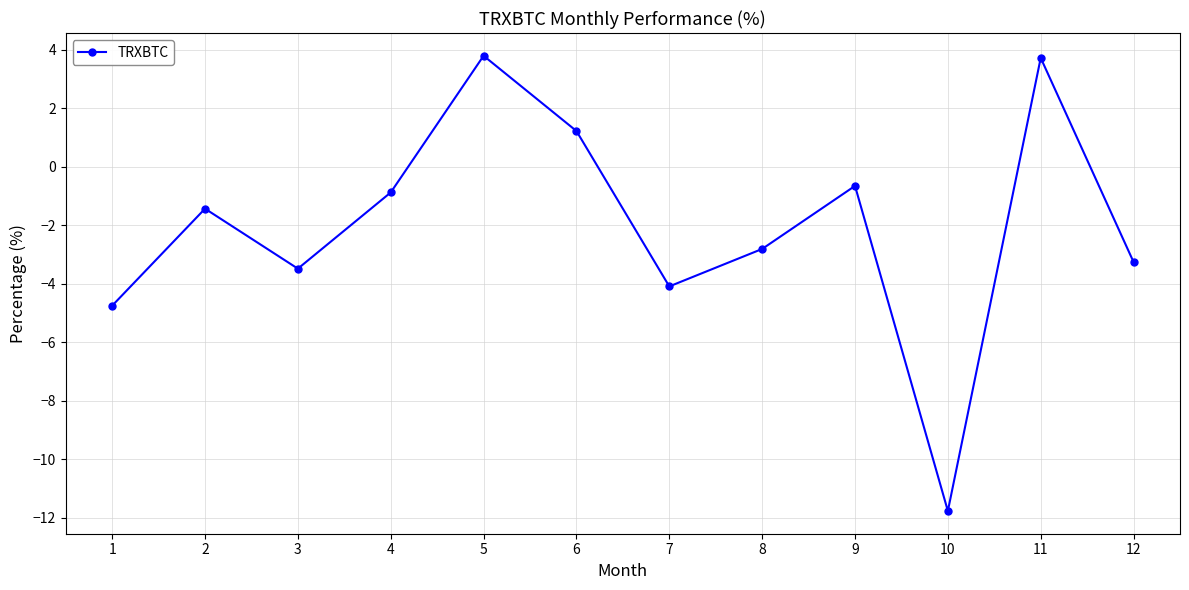

What is the greatest value displayed?

3.8